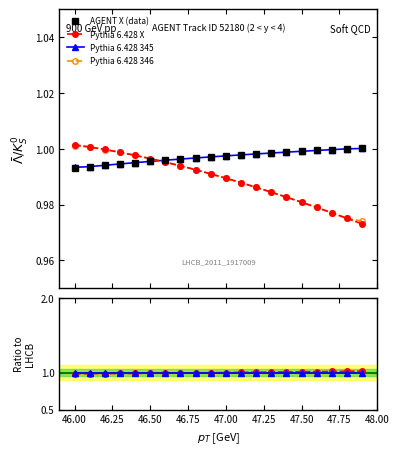

What is the sum of all AGENT X (data) values?

19.9